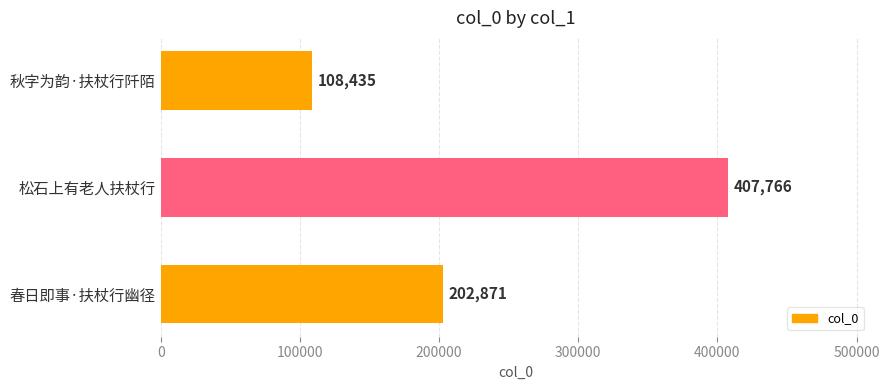

Is it true that the value at 秋字为韵·扶杖行阡陌 is 165109?

False